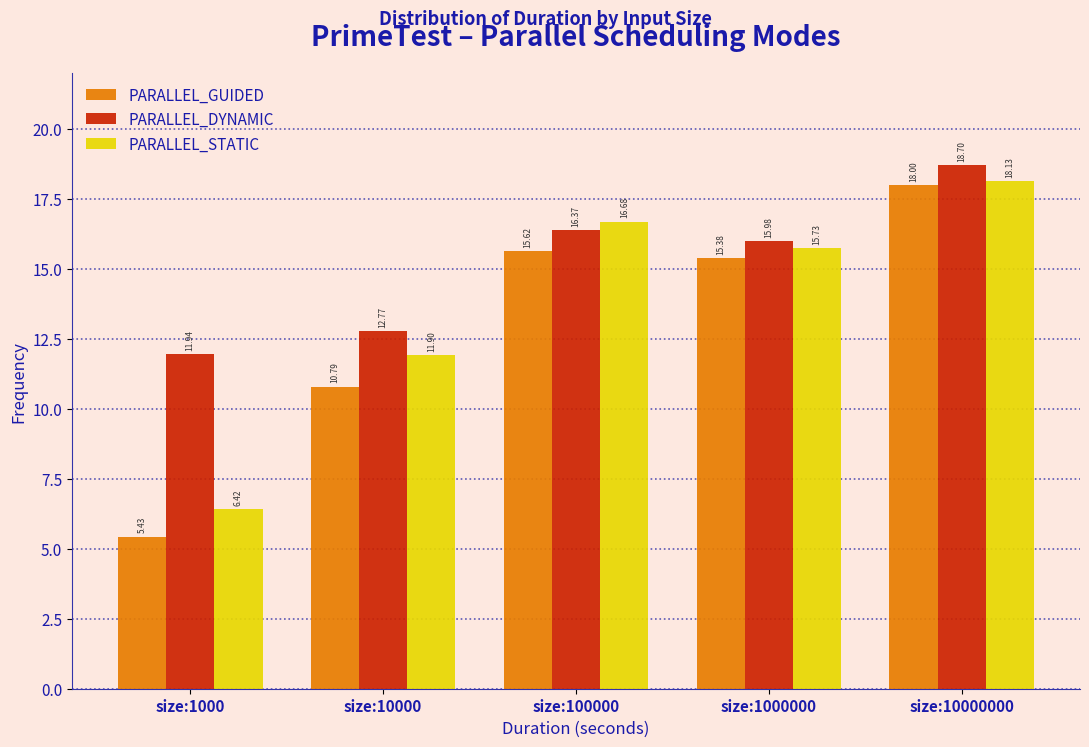

What is the difference between the maximum and minimum values in the PARALLEL_GUIDED series?

12.6